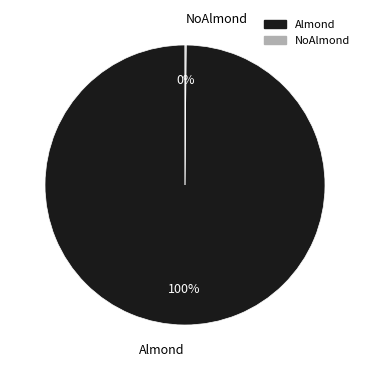

Which slice is the largest?

Almond